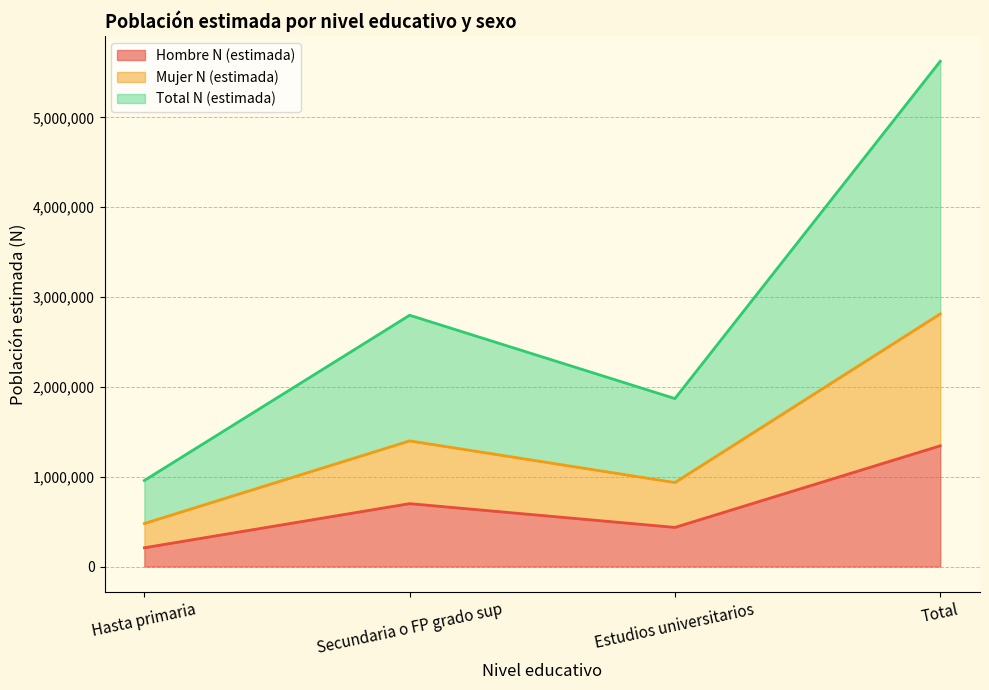

What position from the left is Hasta primaria?

1